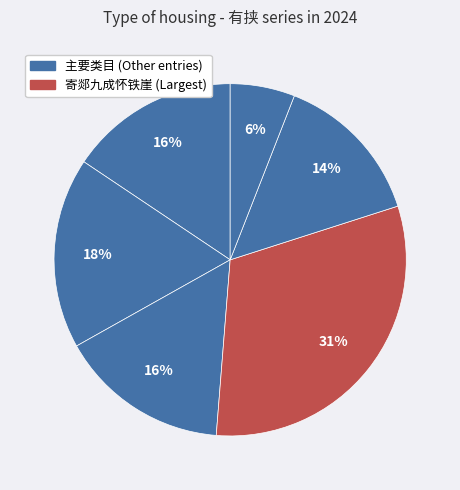

How many slices are in this pie chart?

6